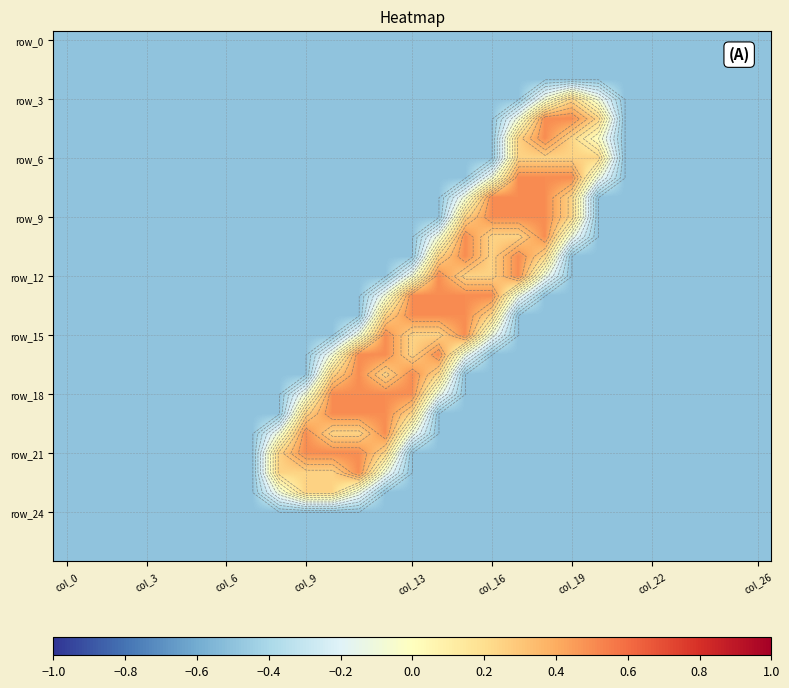

What is the maximum value shown in the chart?

0.5